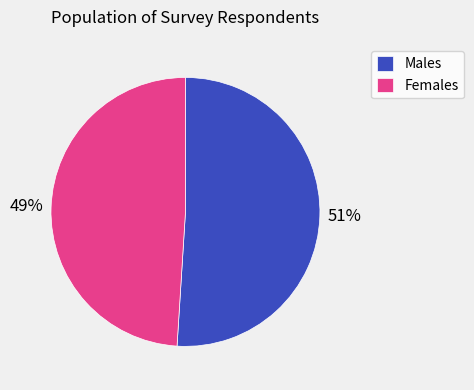

The Females slice represents 54% of the pie. True or false?

False